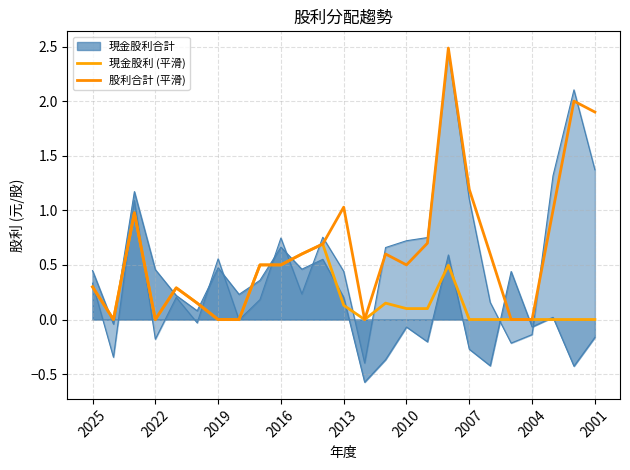

In 股利合計 (平滑), how many points are higher than both neighbors (excluding endpoints)?

6